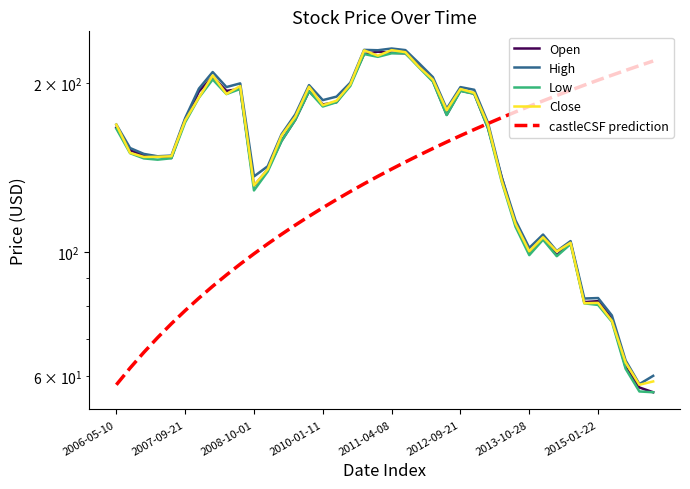

True or false: Open has more than 0 points higher than both neighbors.

True